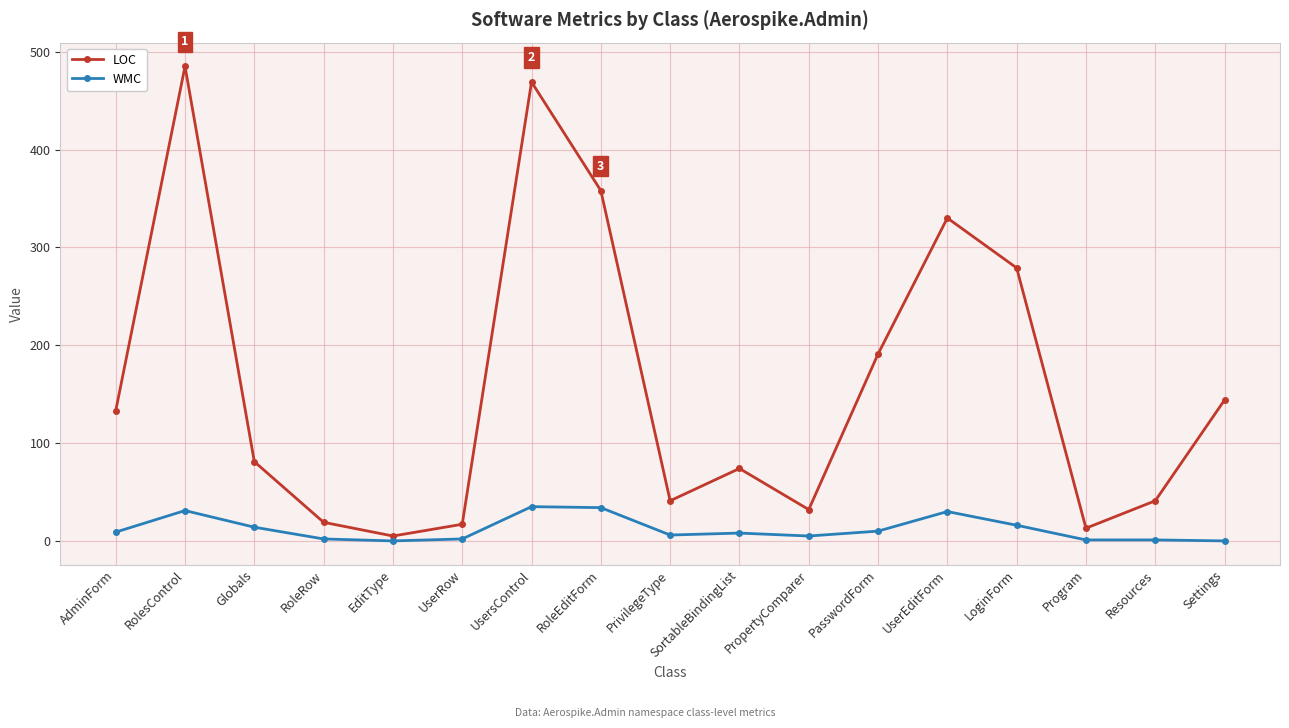

At which category is the sum across all series the highest?

RolesControl